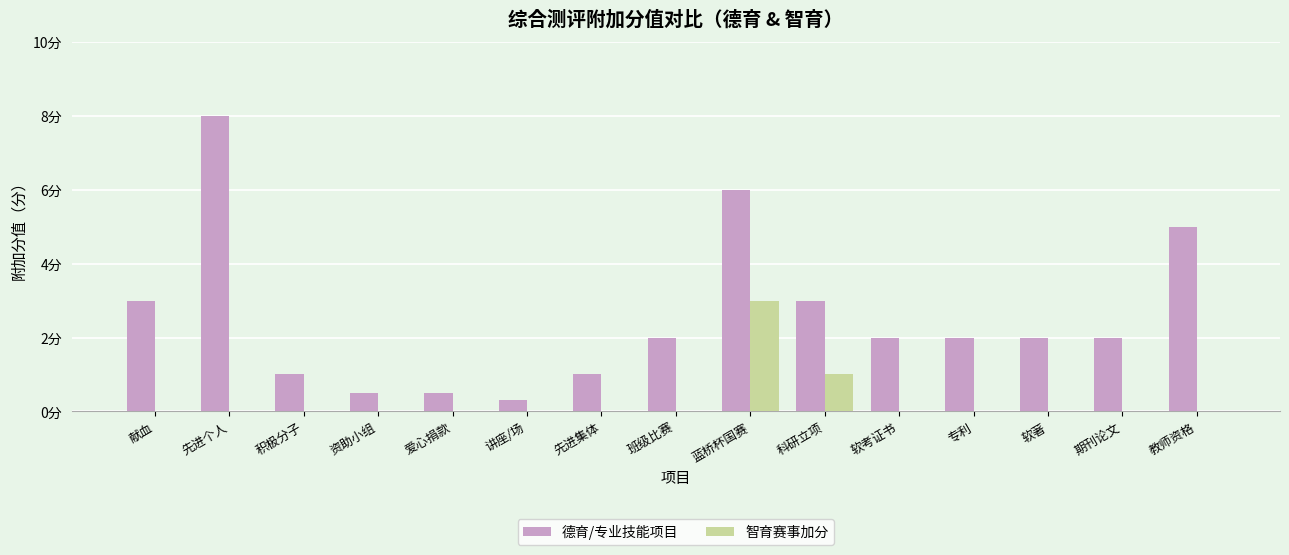

Is the value of 智育赛事加分 at 爱心捐款 greater than the value of 德育/专业技能项目 at 资助小组?

No